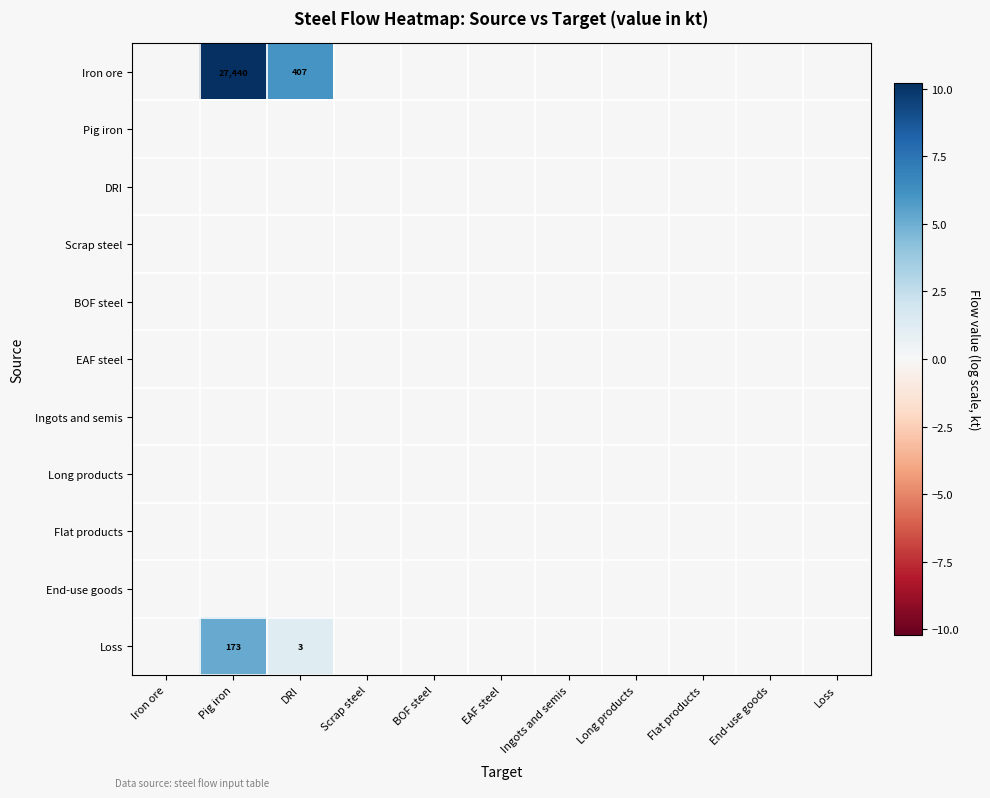

The value of Iron ore at DRI is 702. True or false?

False